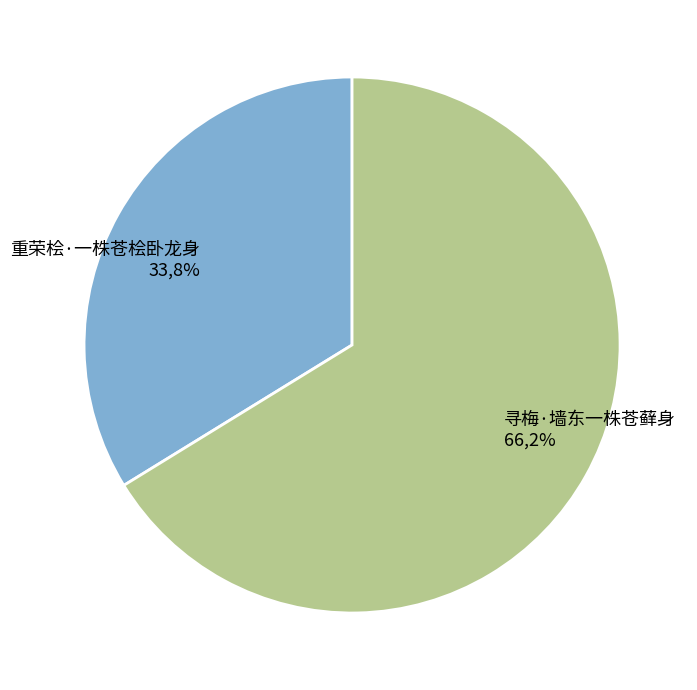

What percentage is the 寻梅·墙东一株苍藓身 slice, to the nearest percent?

66%